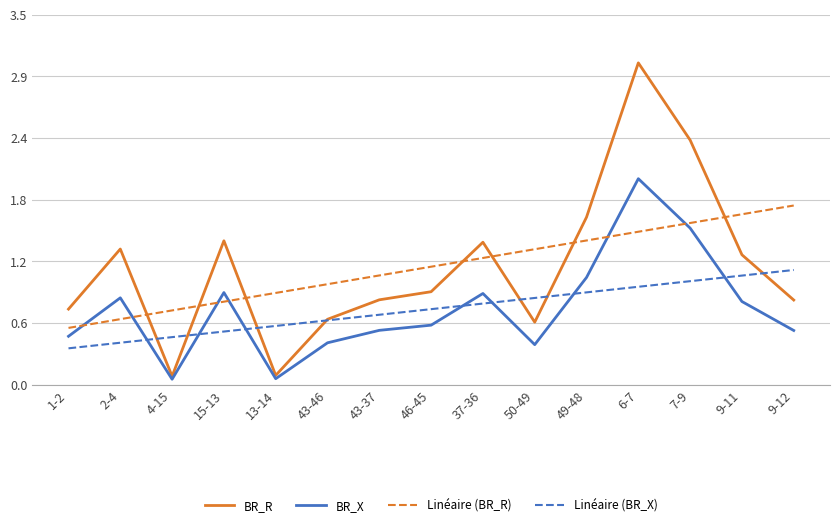

Where is the first local maximum for BR_X?

2-4